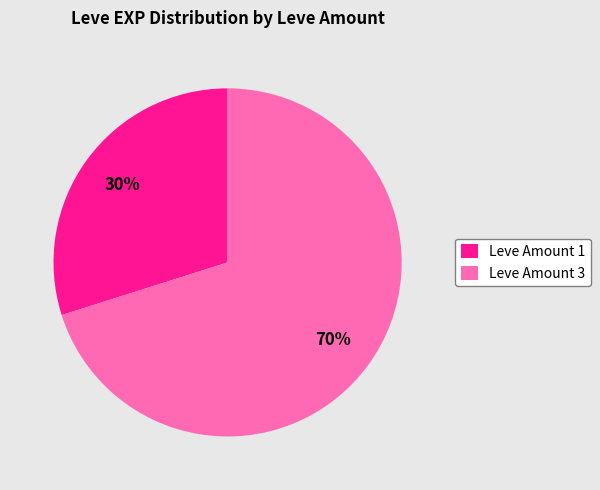

To the nearest percent, what is the difference between the largest and smallest slice percentages?

40%